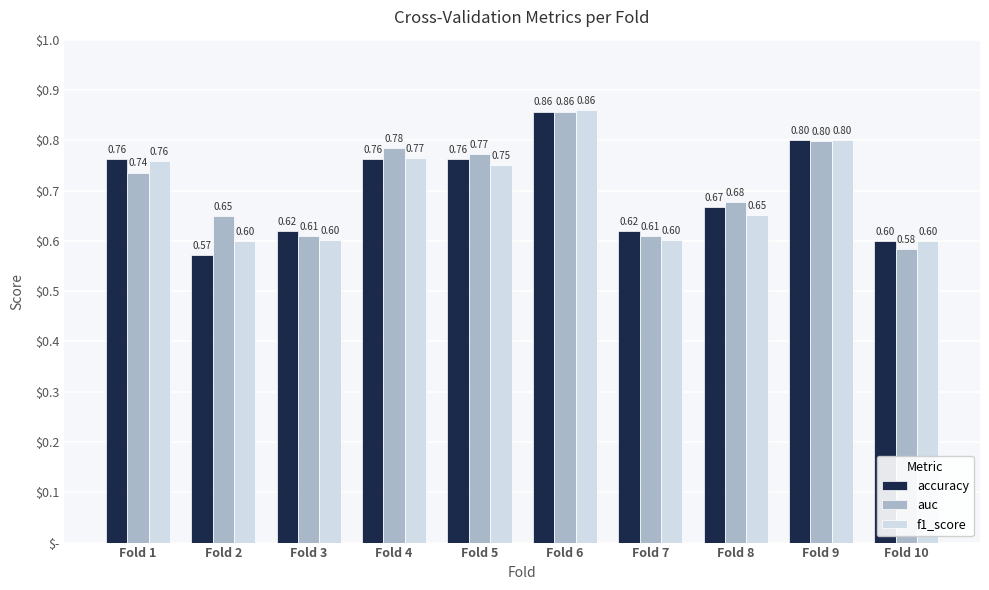

The f1_score series shows 0.8 at Fold 4. True or false?

True